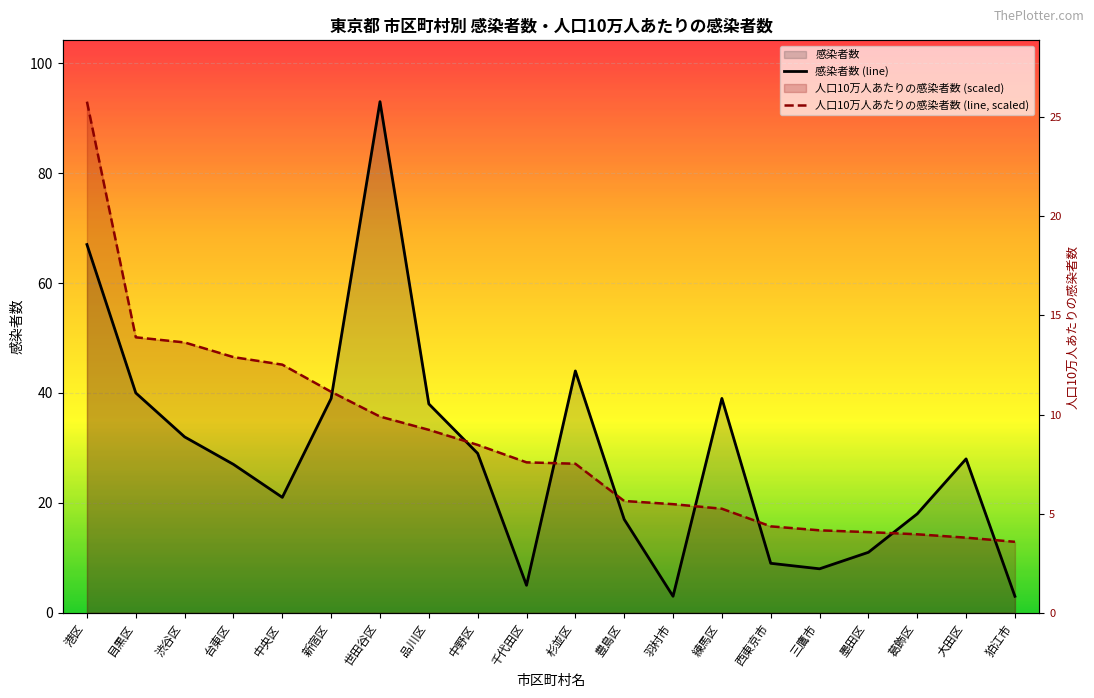

At which label does 人口10万人あたりの感染者数 (line, scaled) first exceed 27?

港区